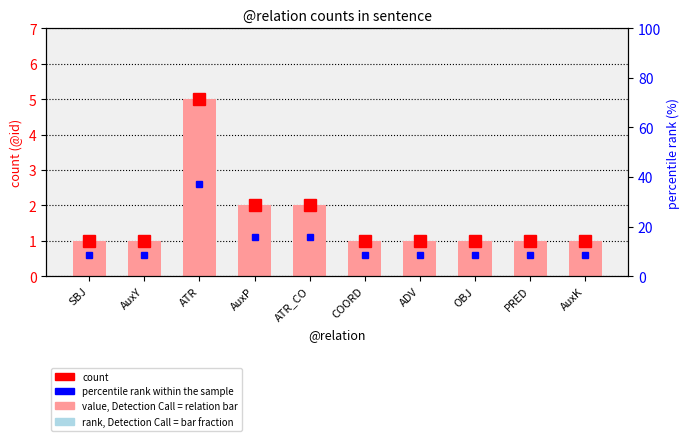

How many bars are there in total?

10